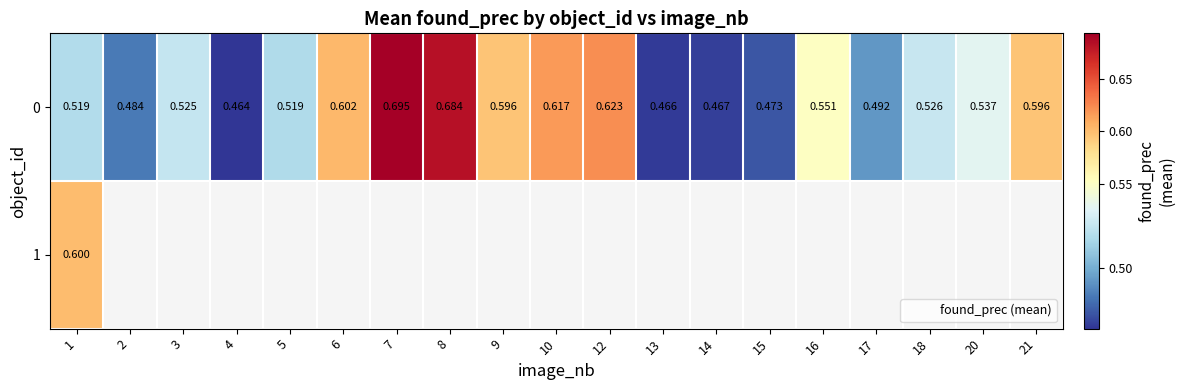

What is the lowest value of the 0 series?

0.5